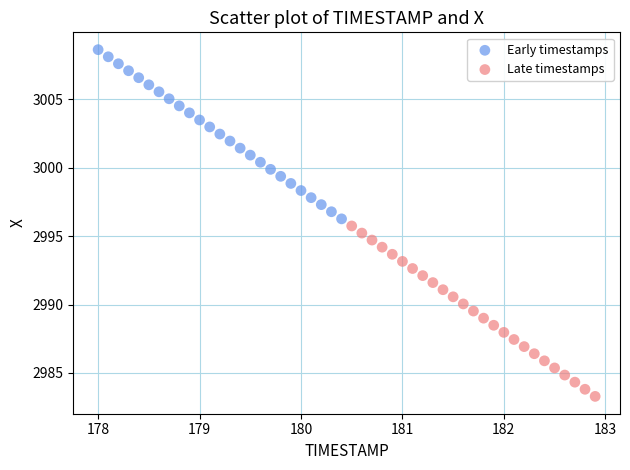

Which series reaches the minimum Y coordinate?

Late timestamps